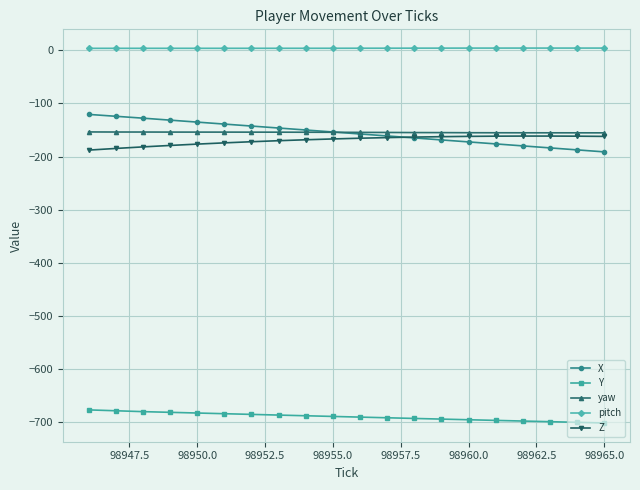

What is the sum of all X values?

-3112.6